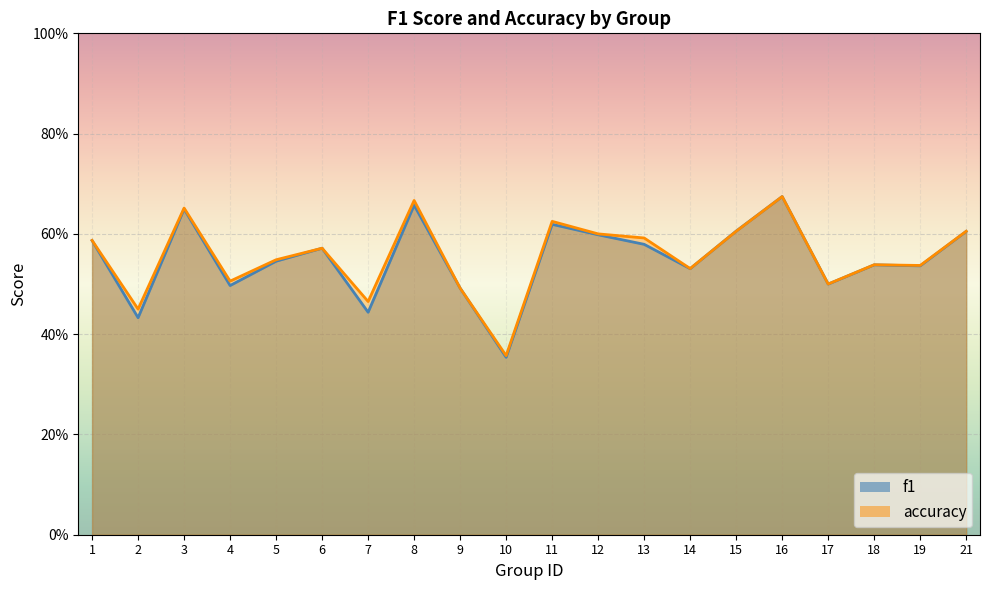

Reading left to right, what are all the values shown in this chart?

f1: 0.6	0.4	0.6	0.5	0.5	0.6	0.4	0.7	0.5	0.4	0.6	0.6	0.6	0.5	0.6	0.7	0.5	0.5	0.5	0.6
accuracy: 0.6	0.5	0.7	0.5	0.5	0.6	0.5	0.7	0.5	0.4	0.6	0.6	0.6	0.5	0.6	0.7	0.5	0.5	0.5	0.6